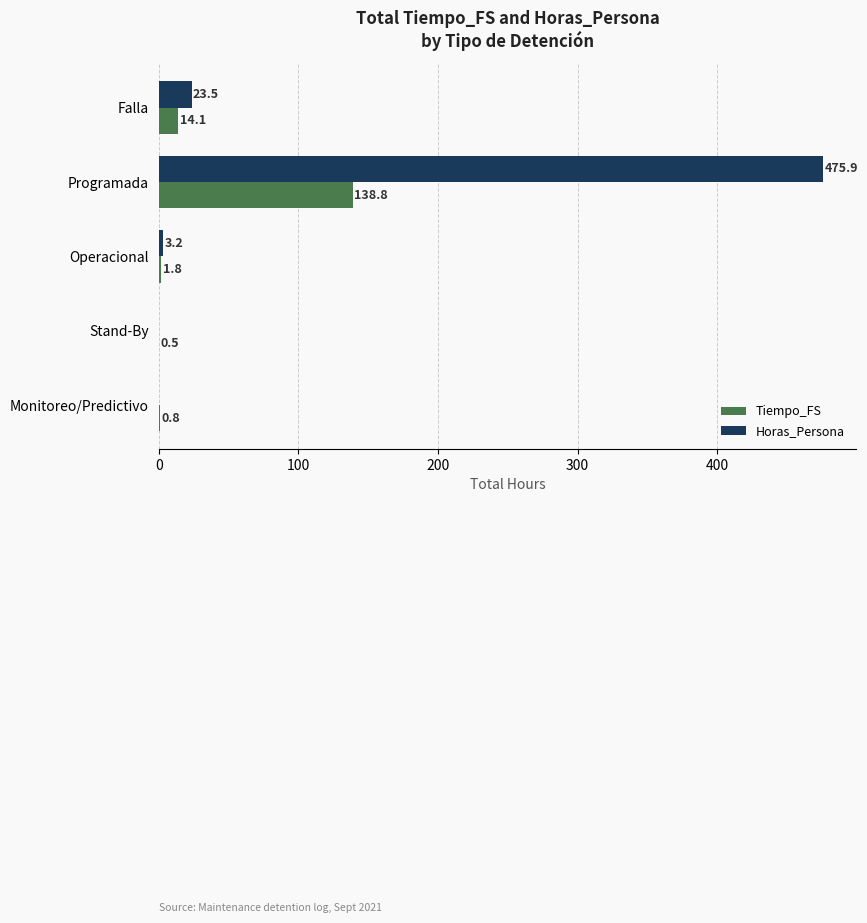

Is the value of Tiempo_FS at Falla greater than the value of Horas_Persona at Operacional?

Yes